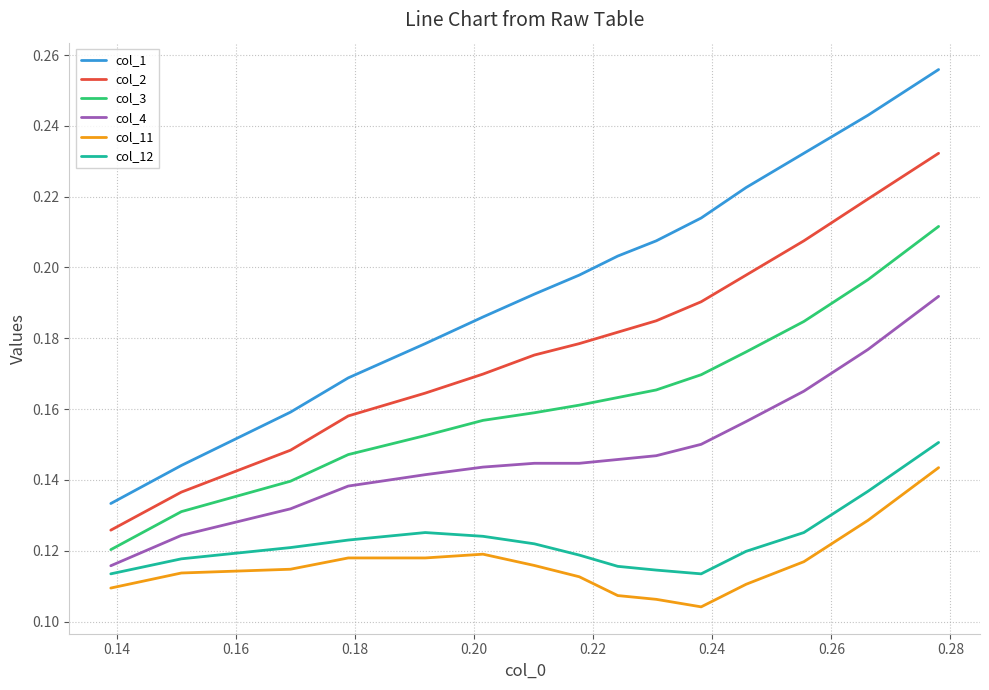

Which series has the widest spread of values?

col_1